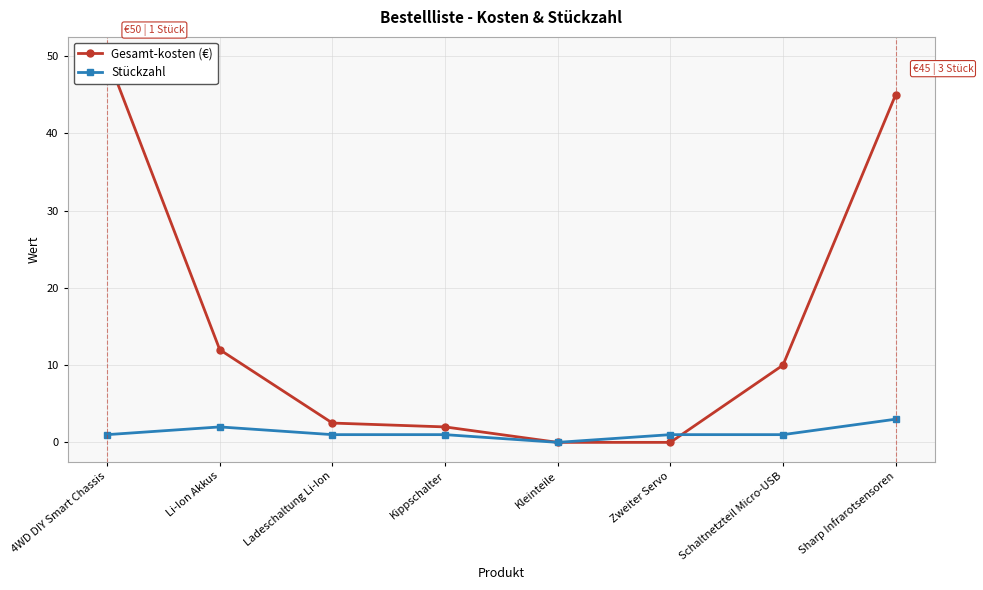

Is this an area chart (filled region under the line)?

No